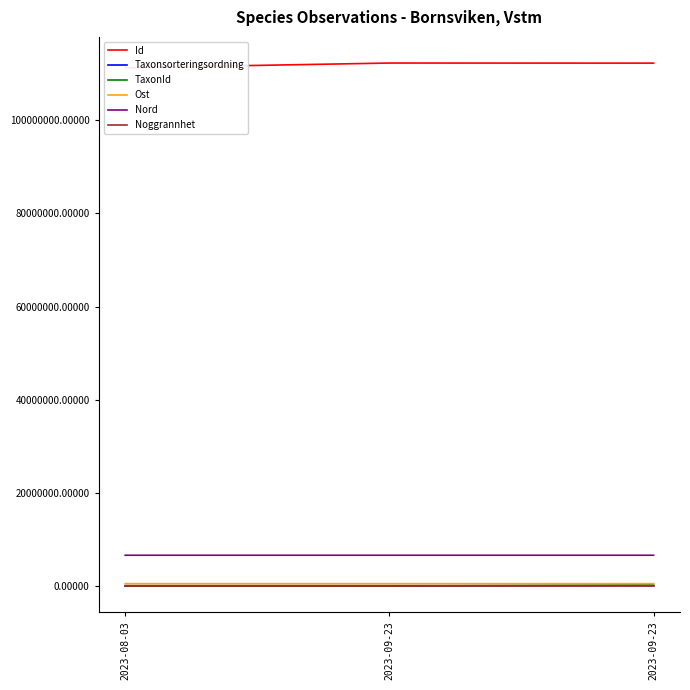

What is the maximum value for Taxonsorteringsordning?

95748.0